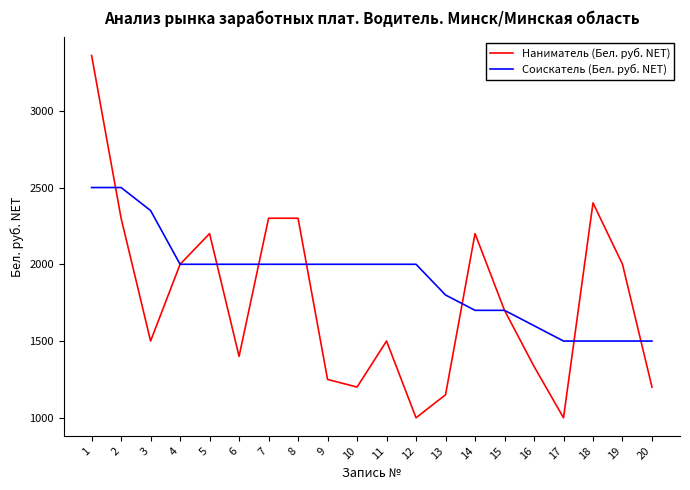

How many lines are shown in the chart?

2